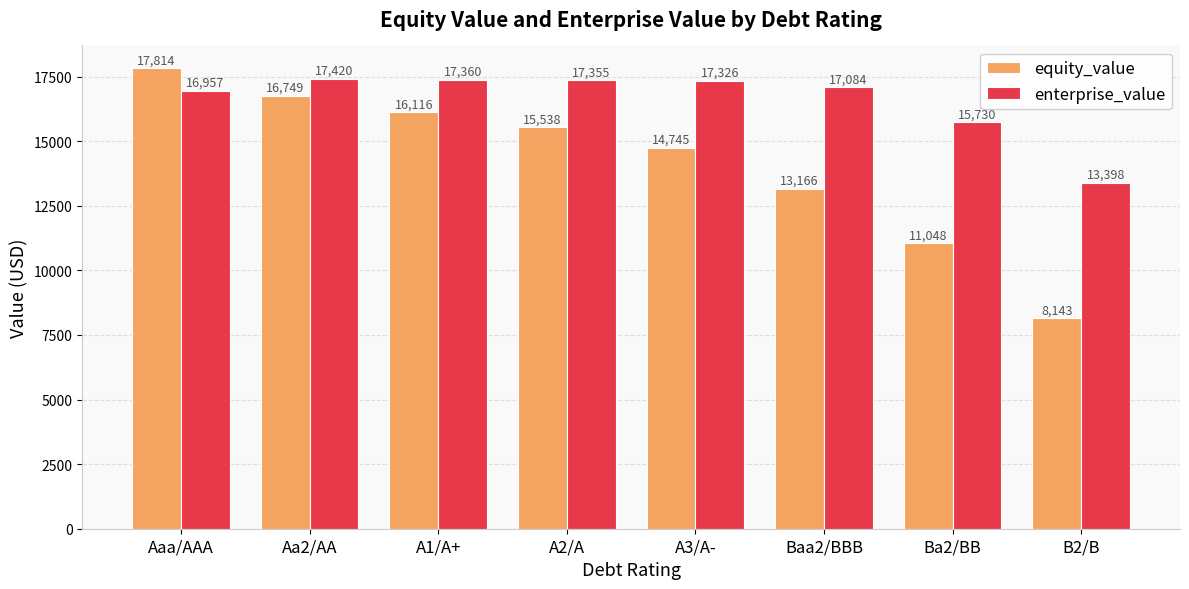

At which category is the sum across all series the highest?

Aaa/AAA